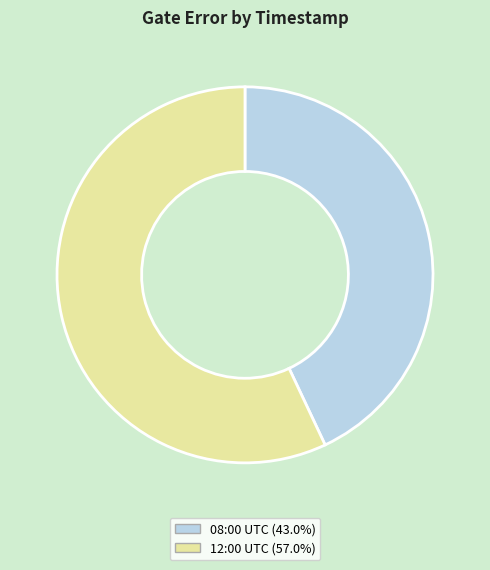

Is the sum of 08:00 UTC (43.0%) and 12:00 UTC (57.0%) greater than half?

Yes